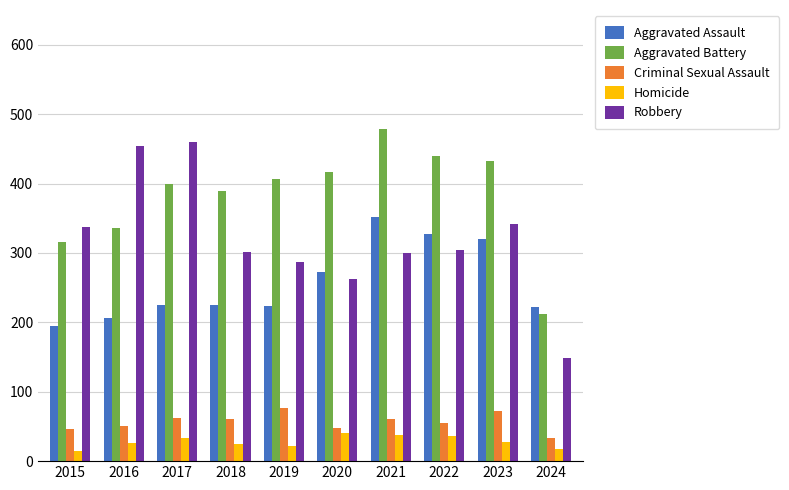

Is the value of Homicide at 2024 greater than the value of Aggravated Assault at 2018?

No